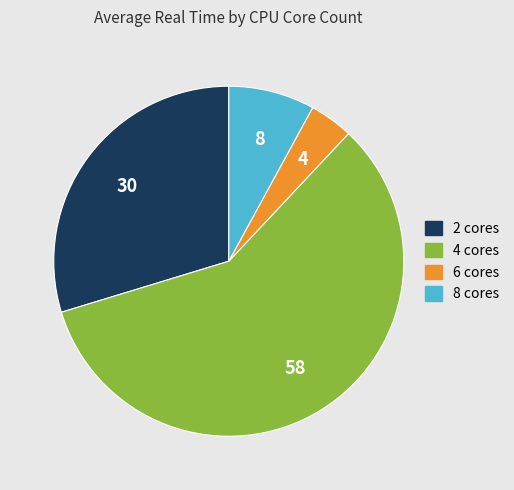

Is there any slice that represents more than half of the pie?

Yes